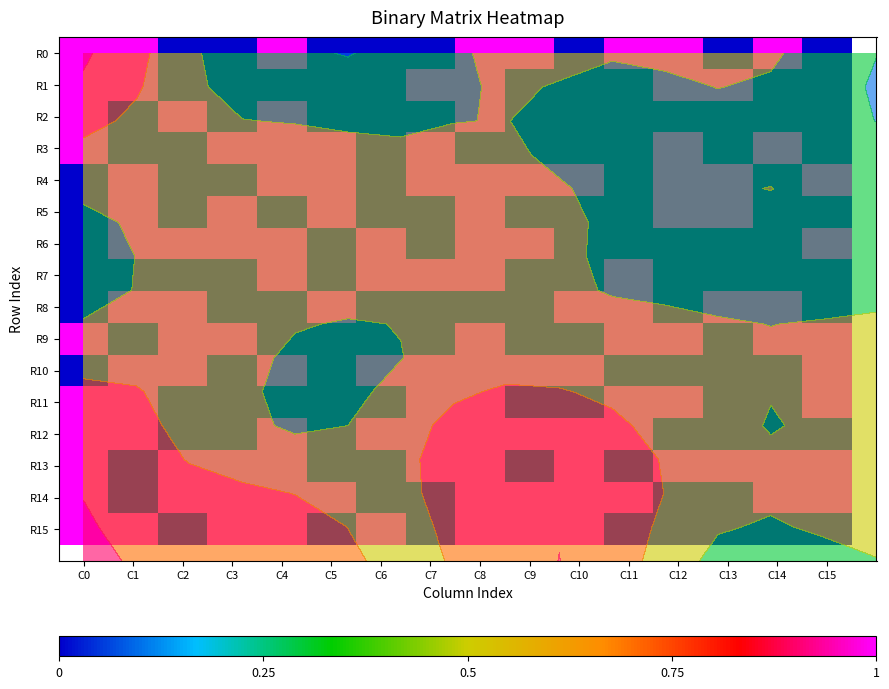

The R7 series shows 0 at C5. True or false?

False